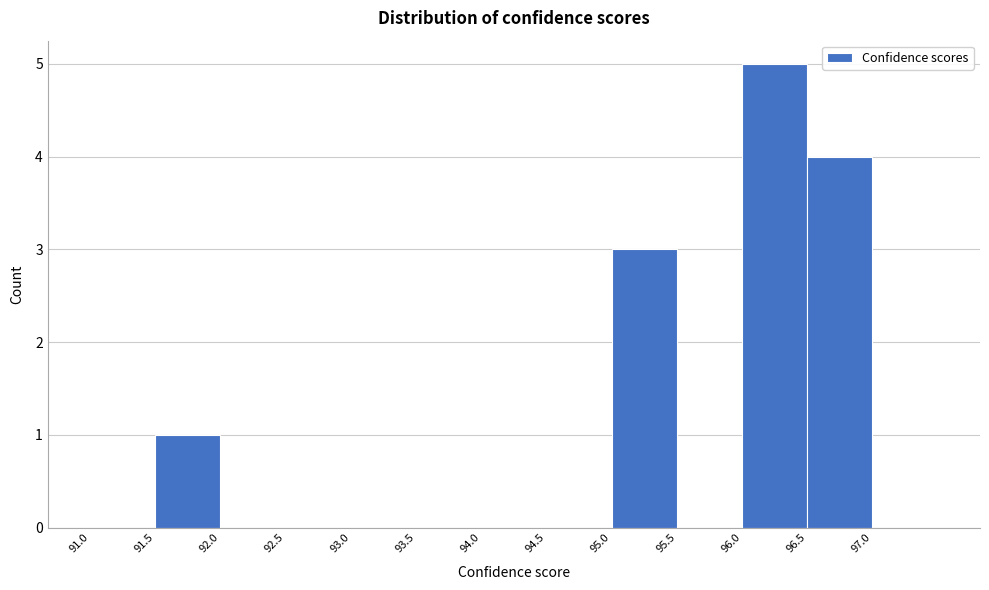

Reading left to right, transcribe this chart: for each bar, give the range it covers on the x-axis and its height. The values are not printed on the chart, so give them approximately, as read against the axis.

91.0 to 91.5: 0
91.5 to 92.0: 1
92.0 to 92.5: 0
92.5 to 93.0: 0
93.0 to 93.5: 0
93.5 to 94.0: 0
94.0 to 94.5: 0
94.5 to 95.0: 0
95.0 to 95.5: 3
95.5 to 96.0: 0
96.0 to 96.5: 5
96.5 to 97.0: 4
97.0 to 97.5: 0